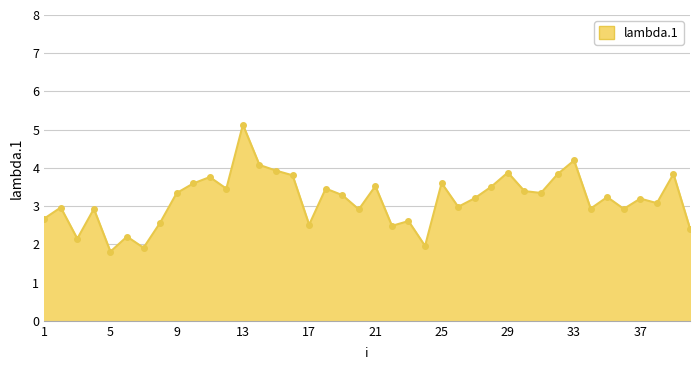

What is the smallest value displayed?

1.8